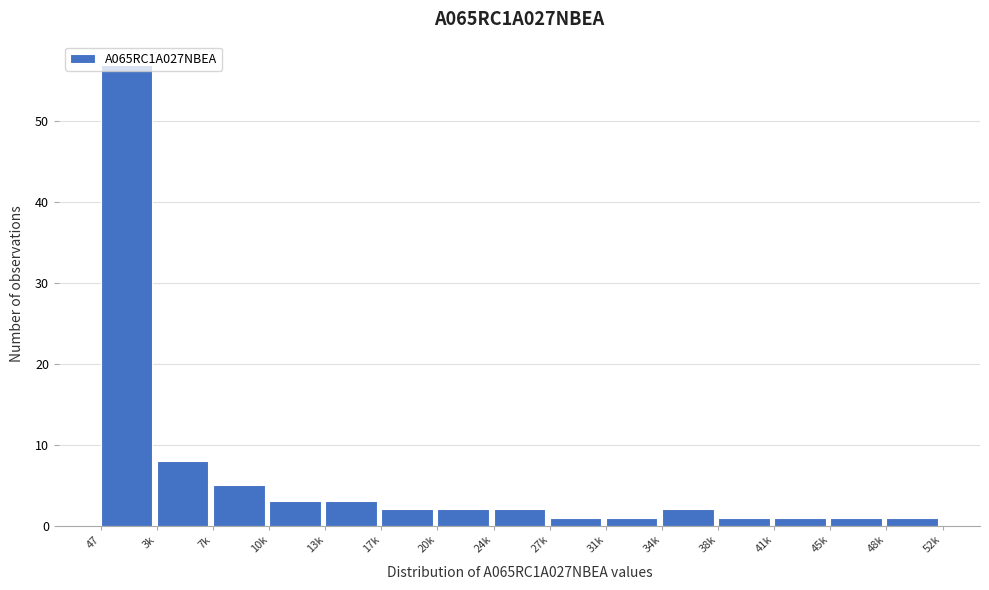

What is the label of the 7th bar from the left?

20k